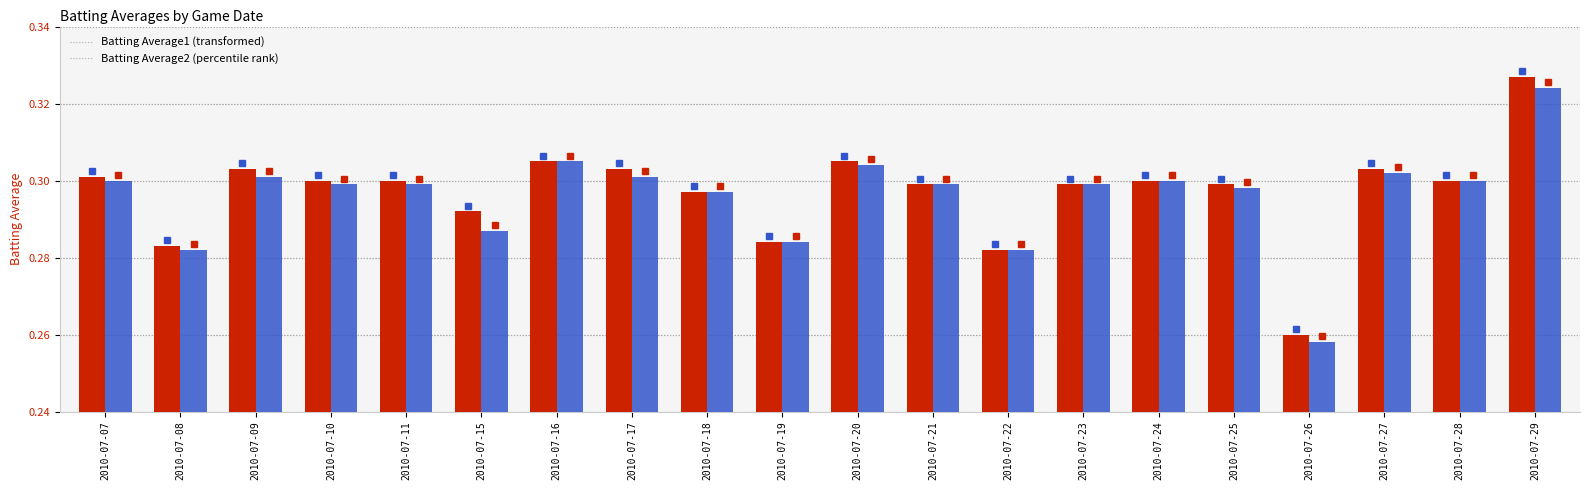

Which label corresponds to the smallest value in the chart?

2010-07-26